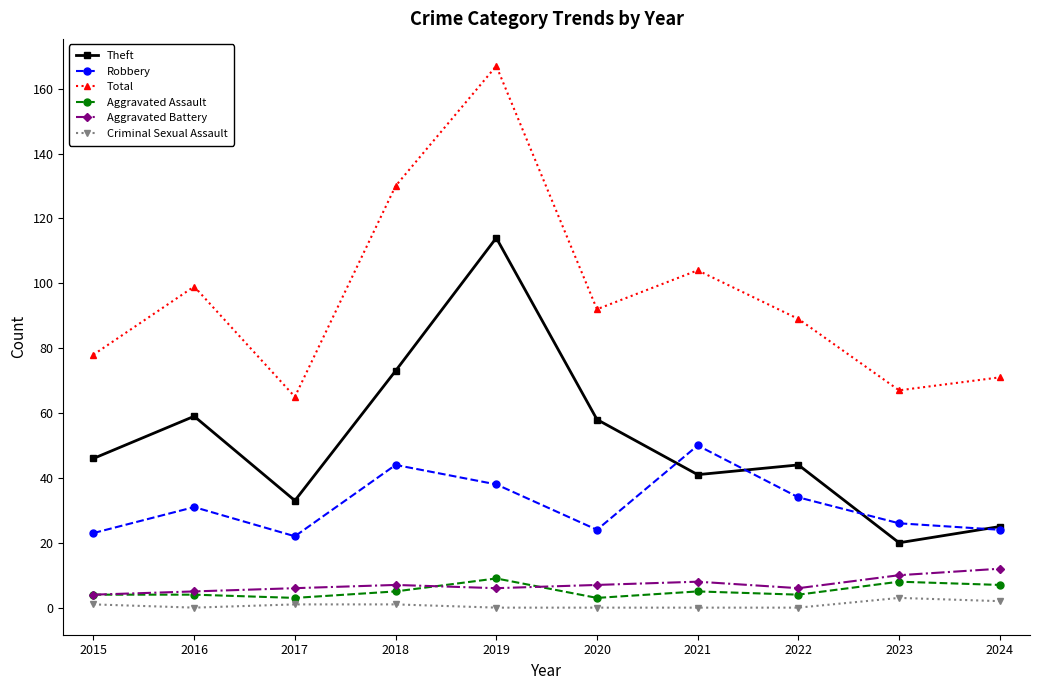

Reading left to right, transcribe all the data shown in this chart.

Theft: 2015=46	2016=59	2017=33	2018=73	2019=114	2020=58	2021=41	2022=44	2023=20	2024=25
Robbery: 2015=23	2016=31	2017=22	2018=44	2019=38	2020=24	2021=50	2022=34	2023=26	2024=24
Total: 2015=78	2016=99	2017=65	2018=130	2019=167	2020=92	2021=104	2022=89	2023=67	2024=71
Aggravated Assault: 2015=4	2016=4	2017=3	2018=5	2019=9	2020=3	2021=5	2022=4	2023=8	2024=7
Aggravated Battery: 2015=4	2016=5	2017=6	2018=7	2019=6	2020=7	2021=8	2022=6	2023=10	2024=12
Criminal Sexual Assault: 2015=1	2016=0	2017=1	2018=1	2019=0	2020=0	2021=0	2022=0	2023=3	2024=2